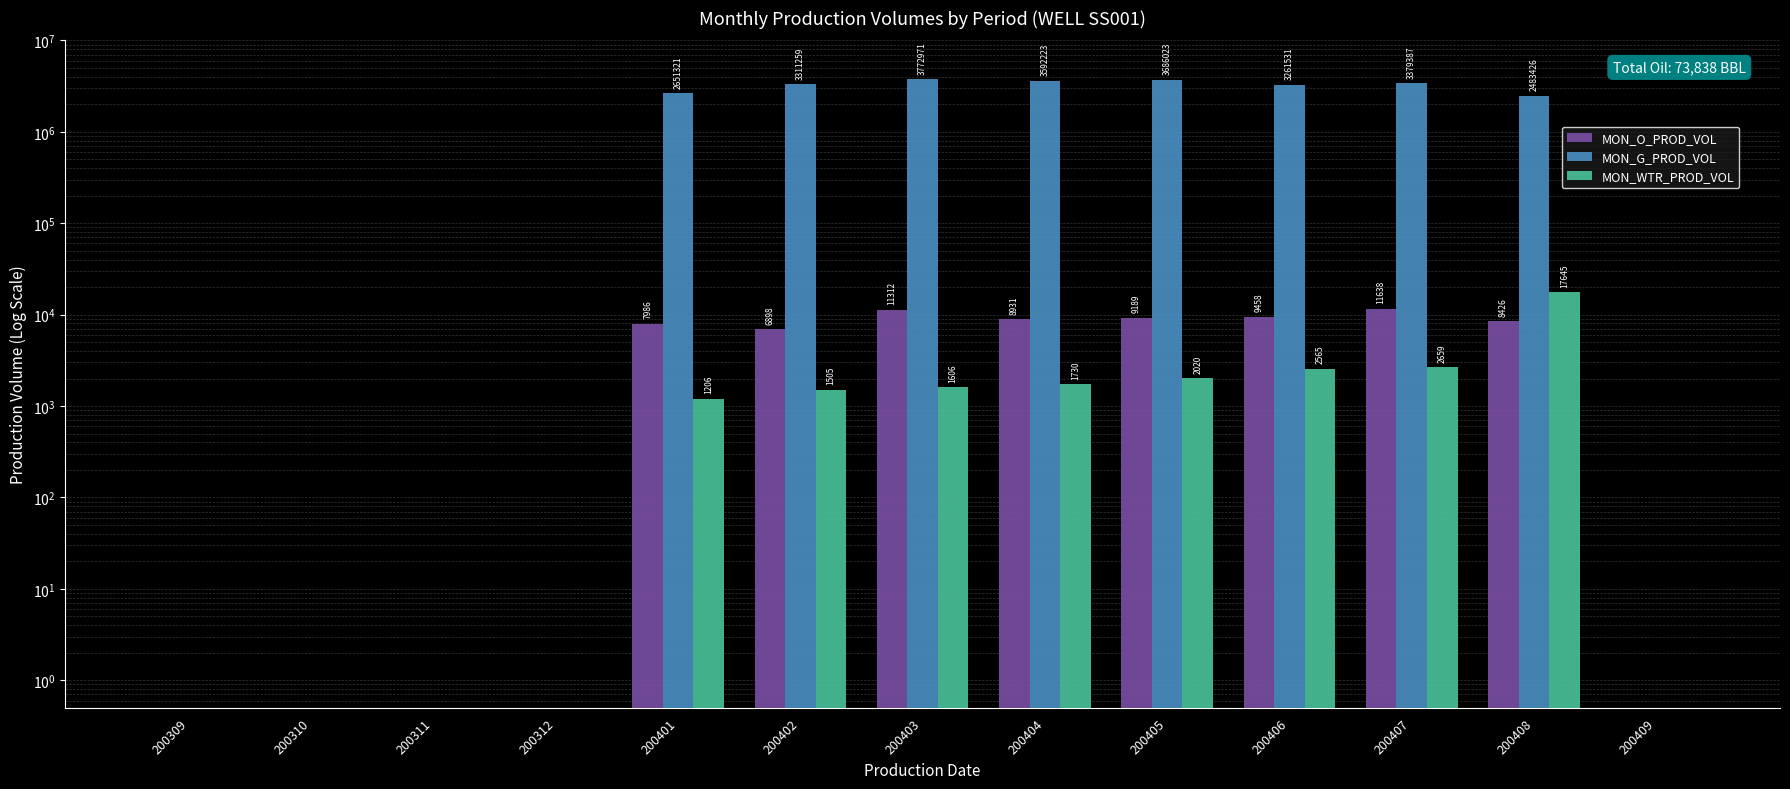

At which label does MON_O_PROD_VOL reach its minimum?

200309